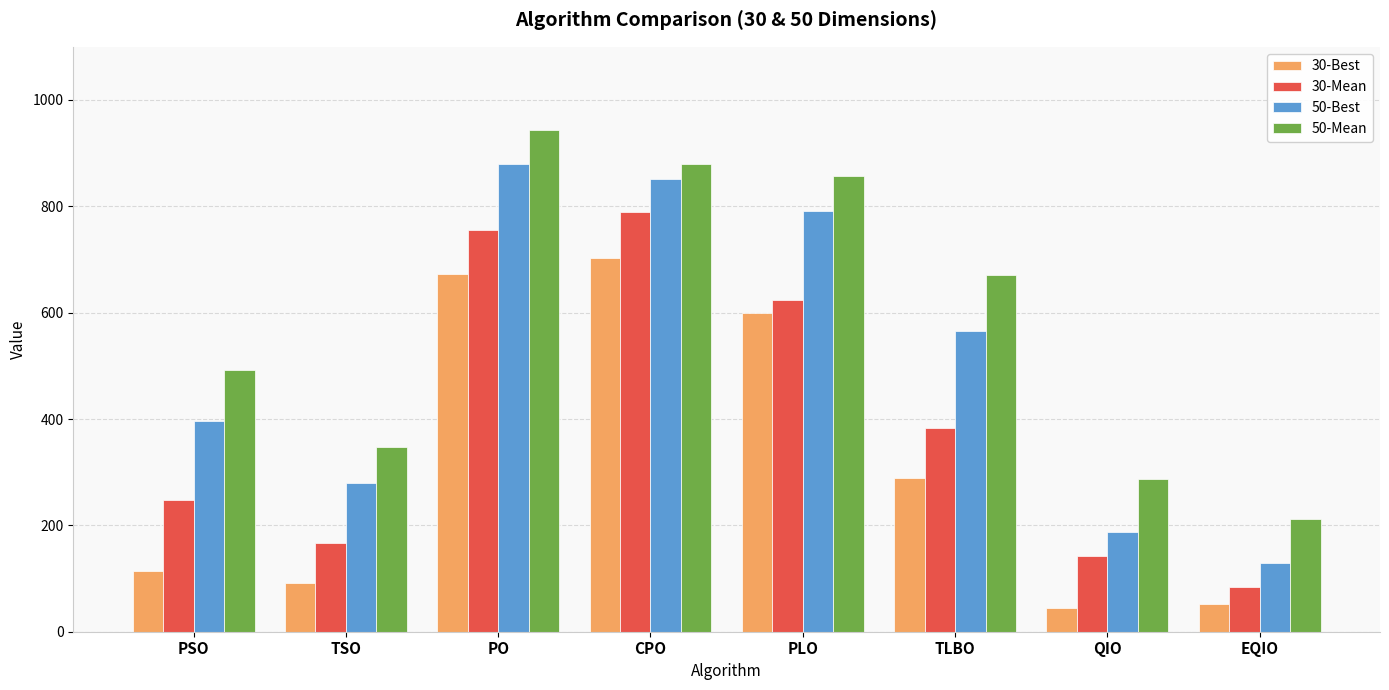

What is the label of the 8th bar from the right?

PSO